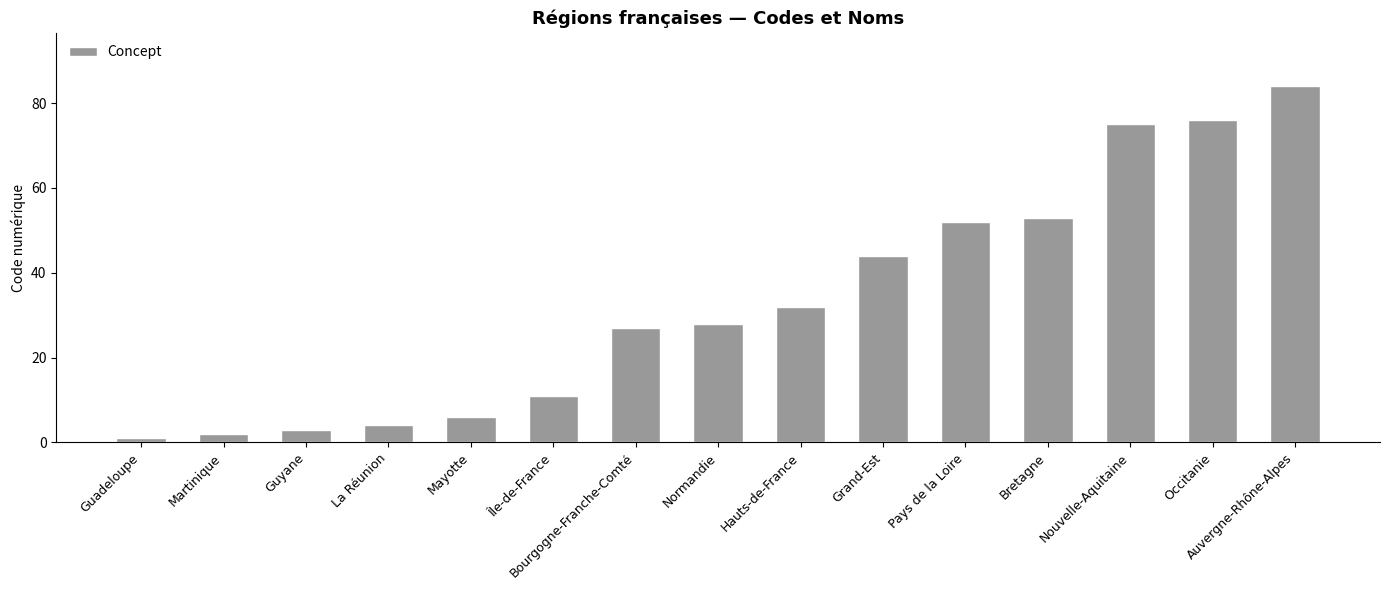

Rank the categories by value from highest to lowest.

Auvergne-Rhône-Alpes, Occitanie, Nouvelle-Aquitaine, Bretagne, Pays de la Loire, Grand-Est, Hauts-de-France, Normandie, Bourgogne-Franche-Comté, Île-de-France, Mayotte, La Réunion, Guyane, Martinique, Guadeloupe